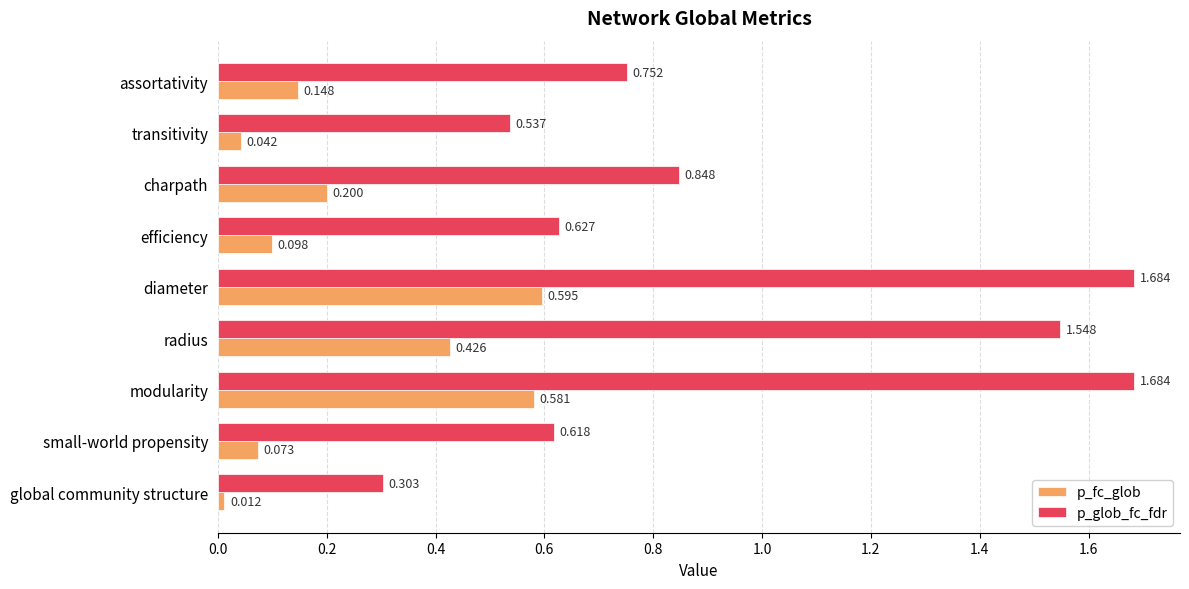

Which series has the largest total across all categories?

p_glob_fc_fdr